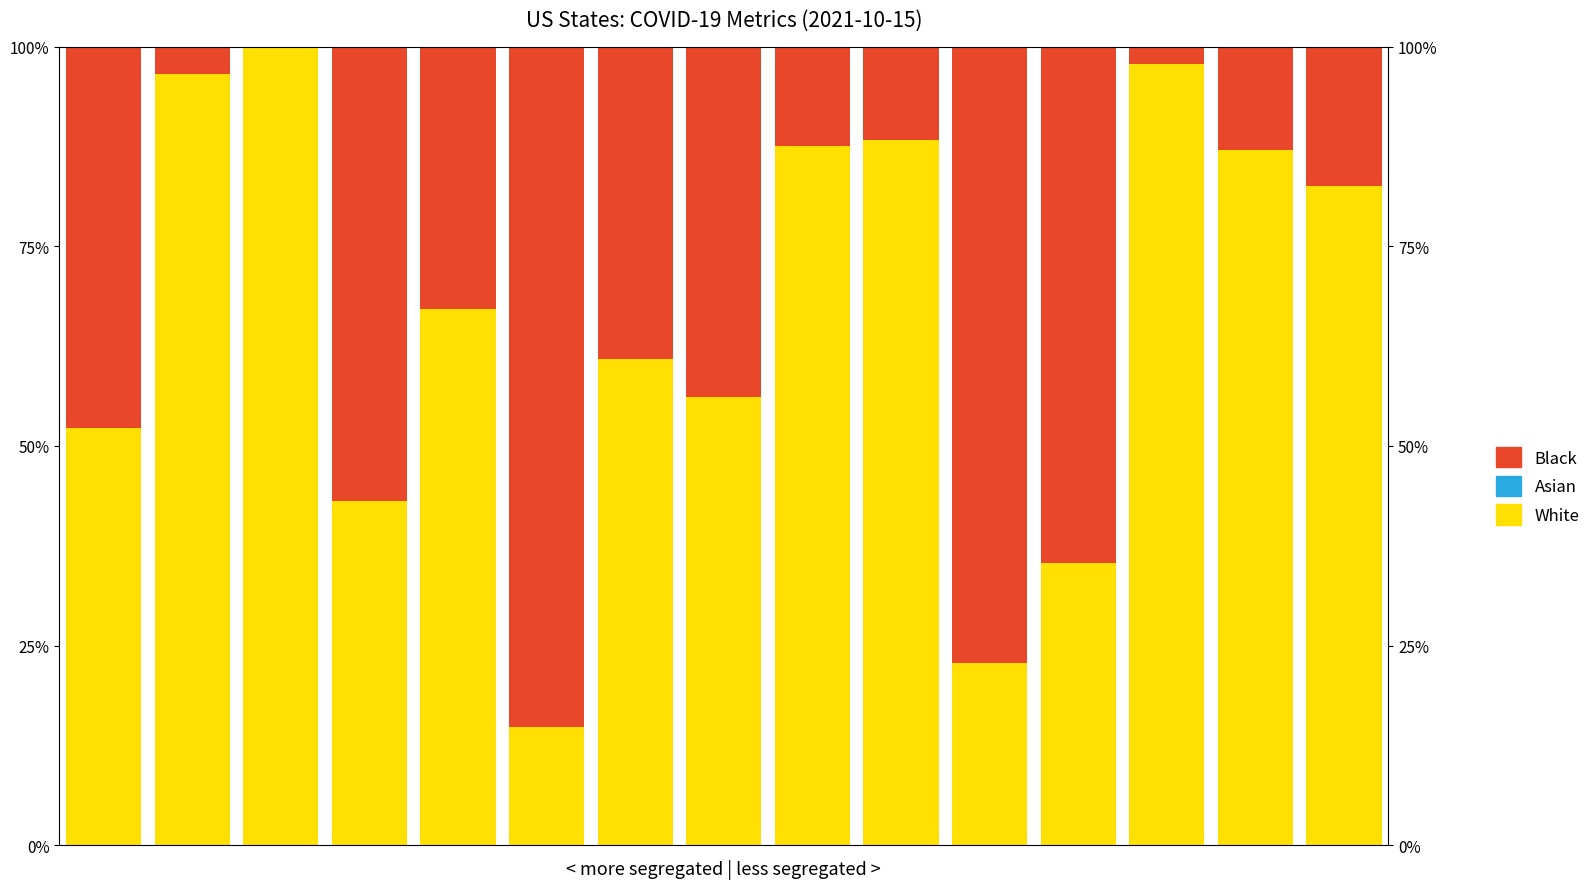

True or false: White has a value of 25.3 at 7.

False